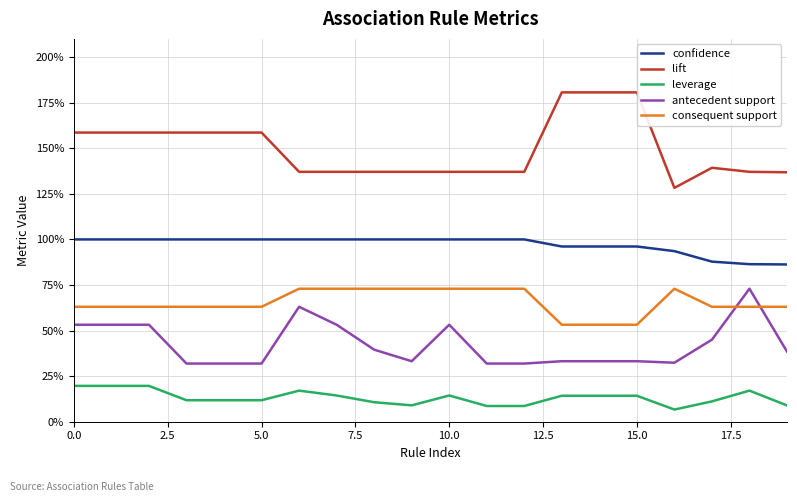

At which category does lift reach its first local valley?

16